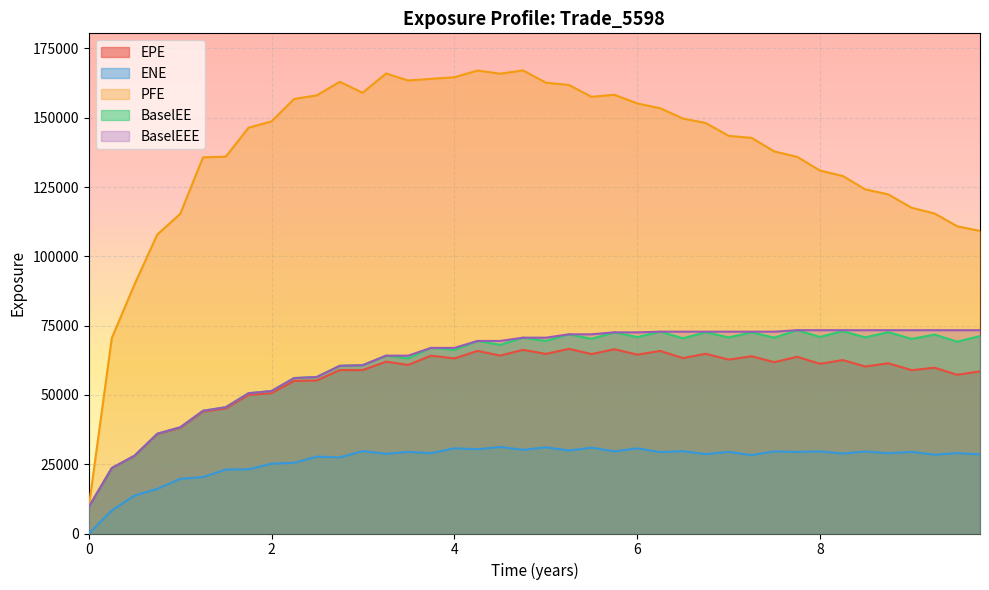

True or false: PFE and BaselEEE intersect in this chart.

False